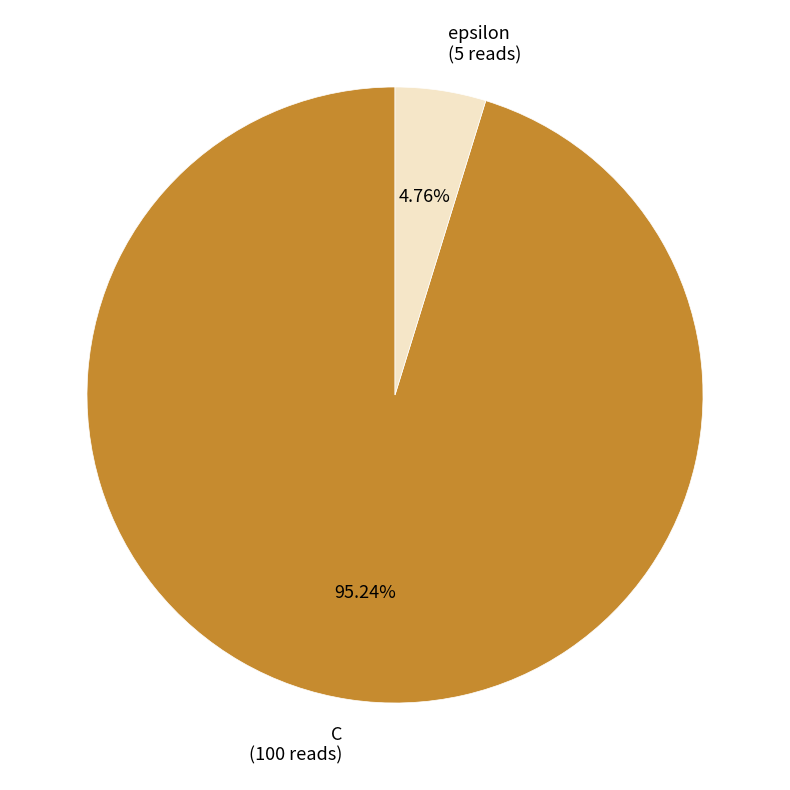

Rank the categories by value from lowest to highest.

epsilon, C